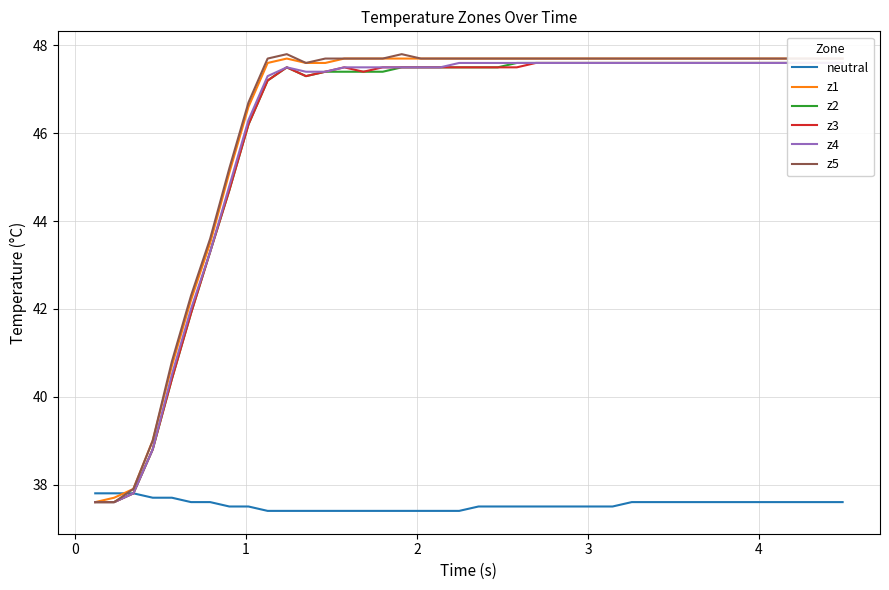

Is this an area chart (filled region under the line)?

No